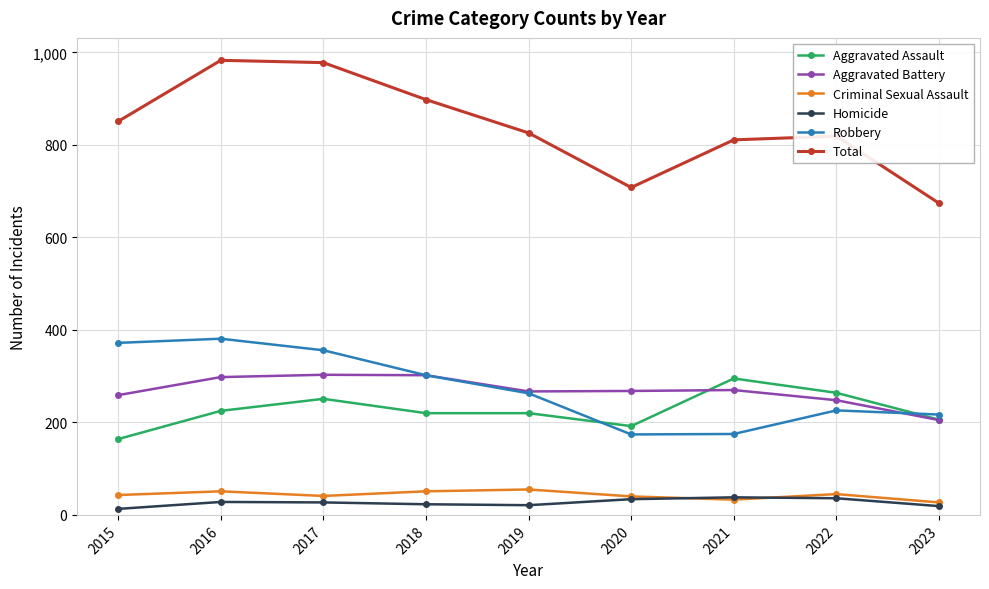

Which series has the widest spread of values?

Total